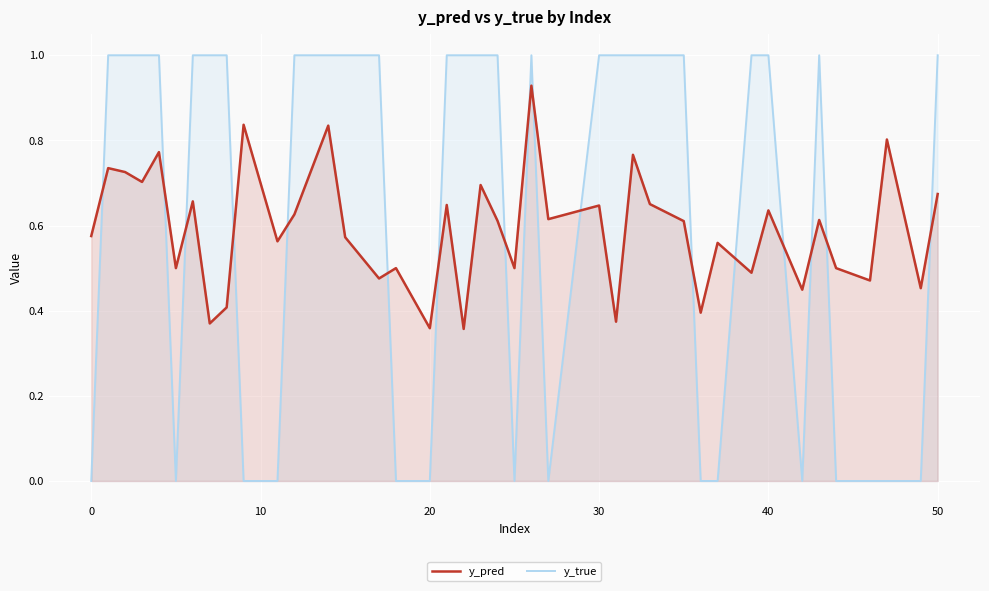

How many lines are shown in the chart?

2